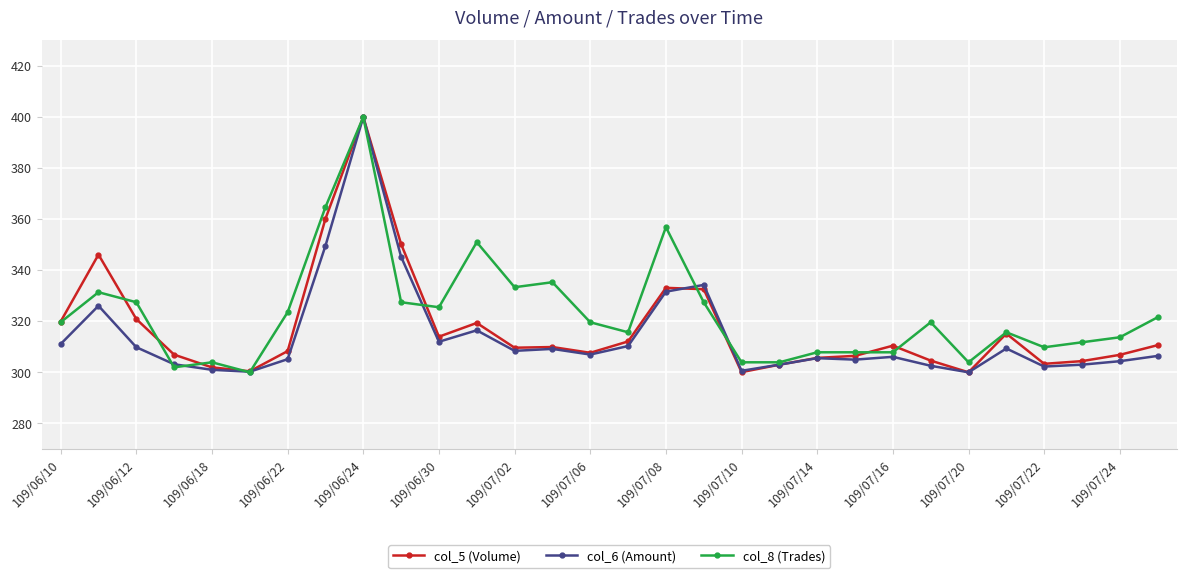

What is the minimum value shown in the chart?

300.0